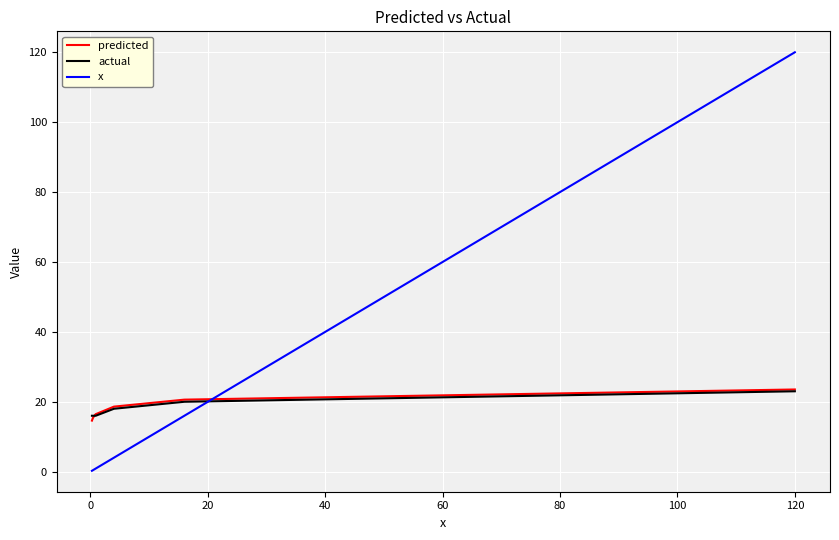

What is the greatest value displayed?

120.0